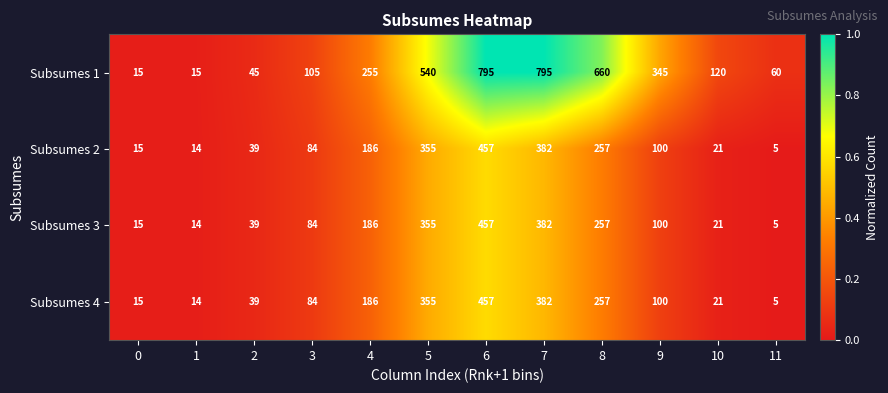

At which category is the sum across all series the highest?

6